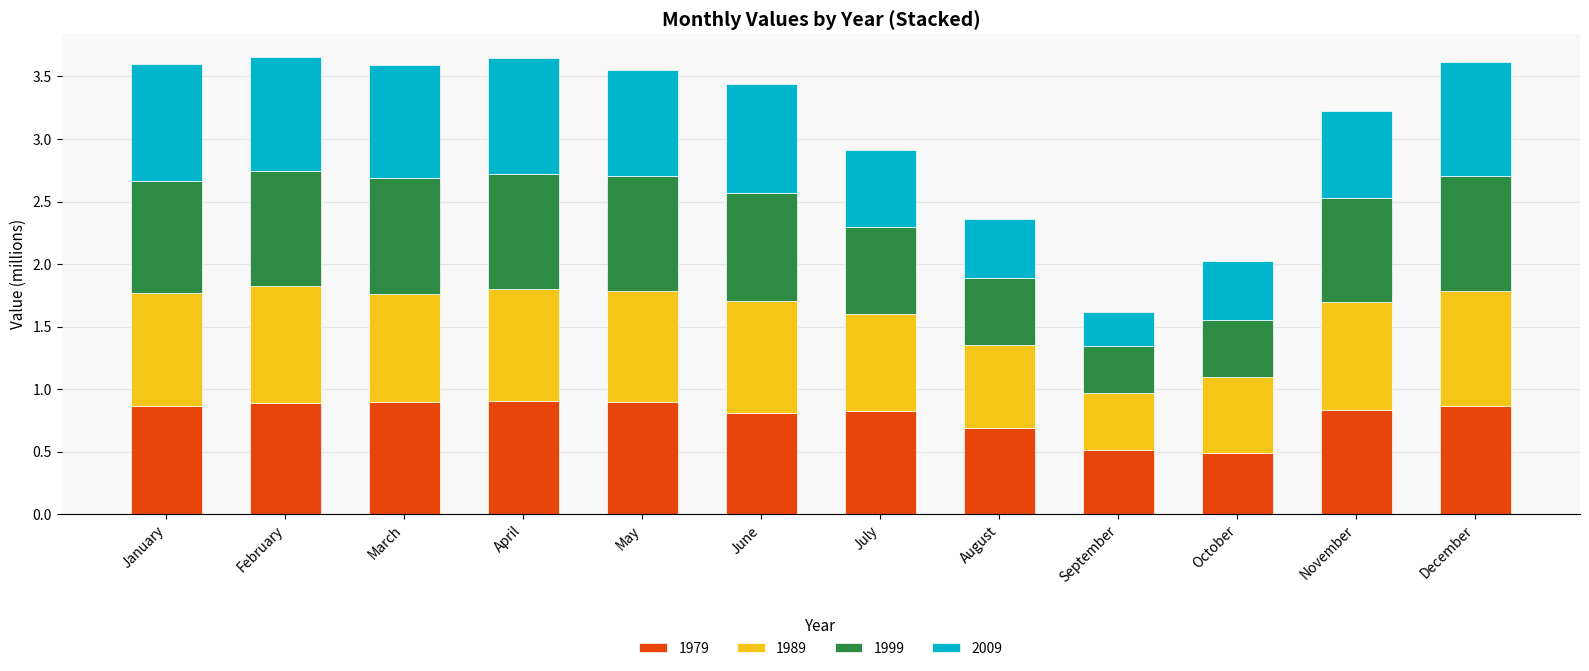

The 1979 series shows 0.8 at July. True or false?

True